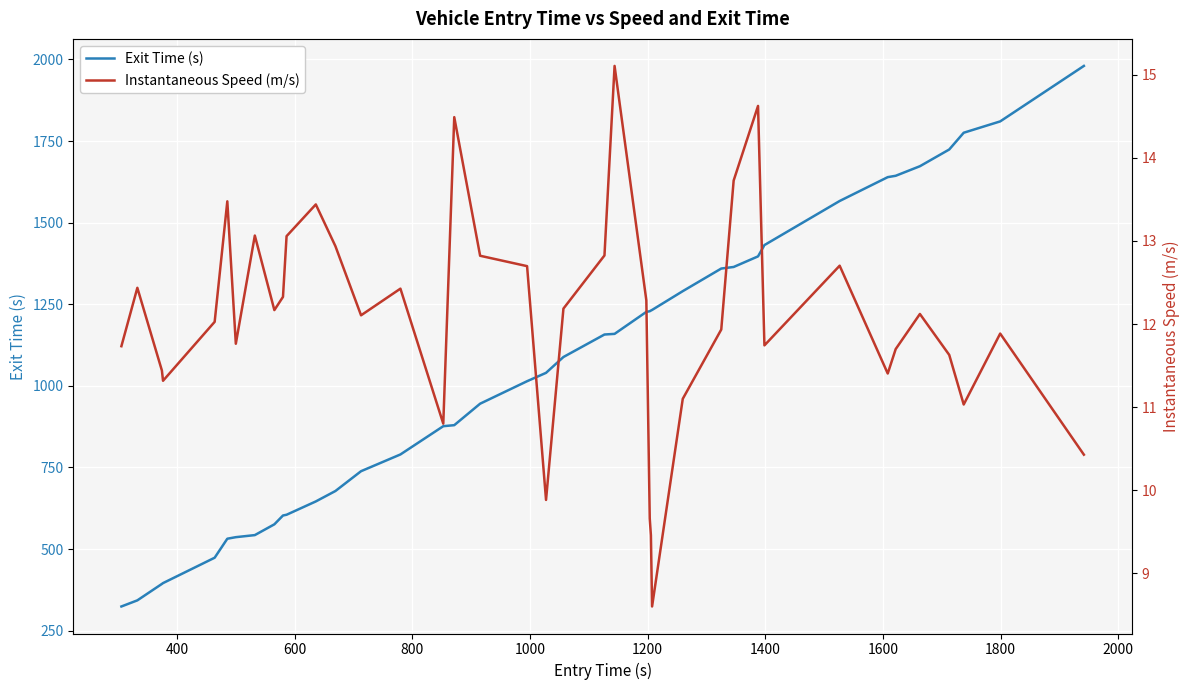

True or false: Instantaneous Speed (m/s) and Exit Time (s) intersect in this chart.

False